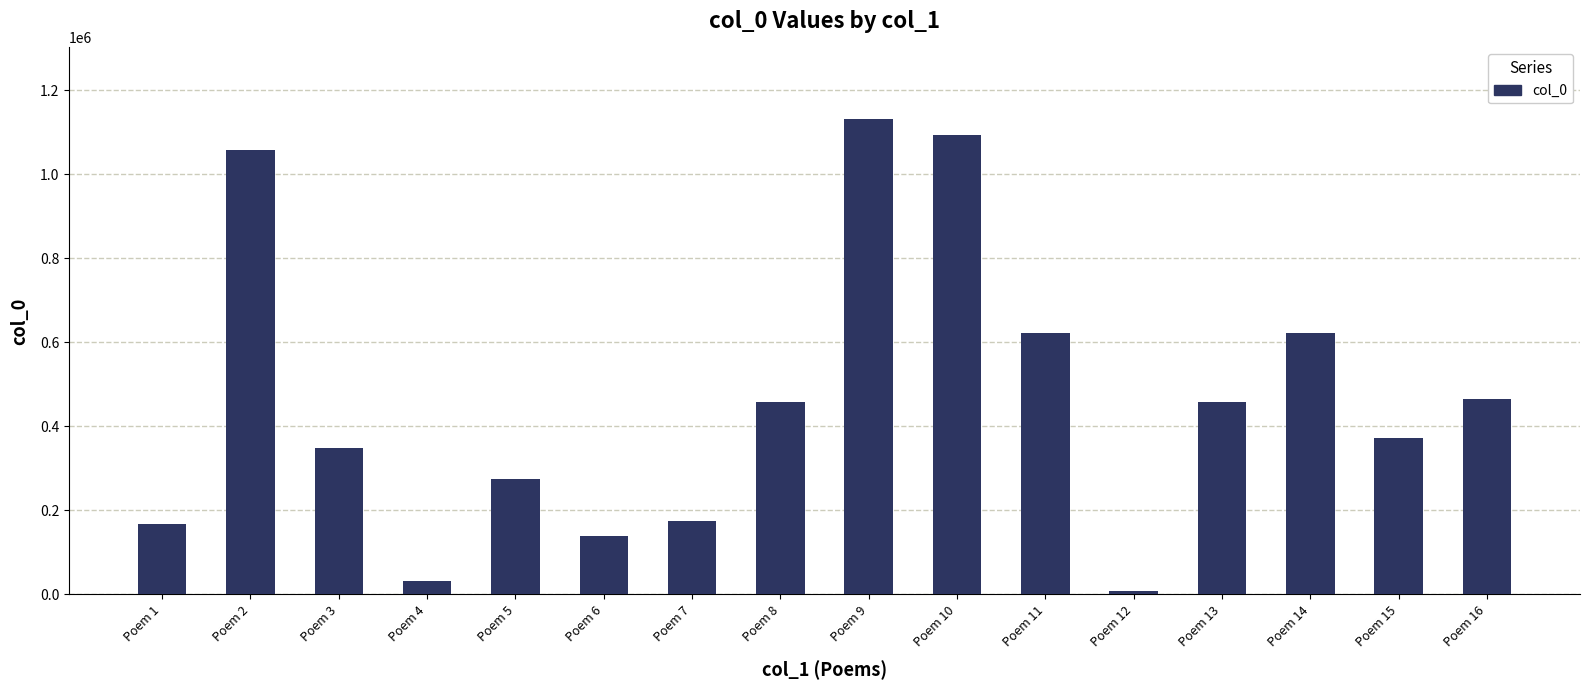

Which label corresponds to the largest value in the chart?

Poem 9